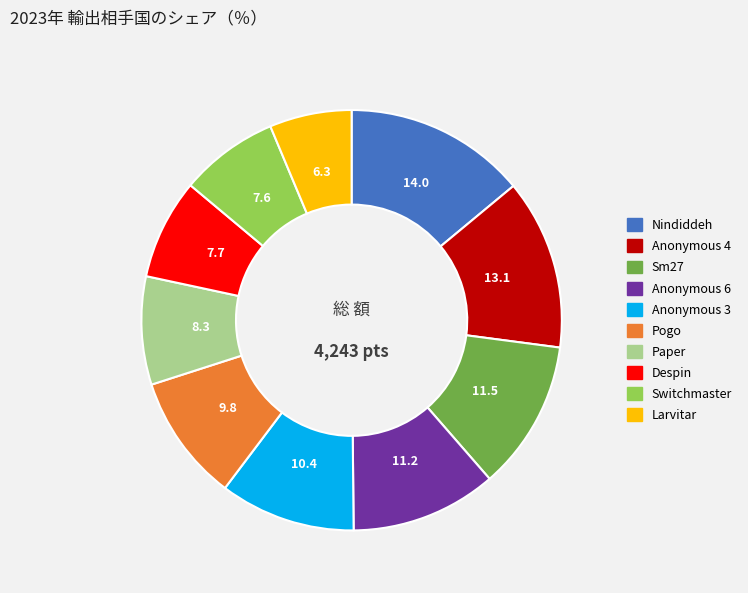

The Anonymous 3 slice represents 10% of the pie. True or false?

True